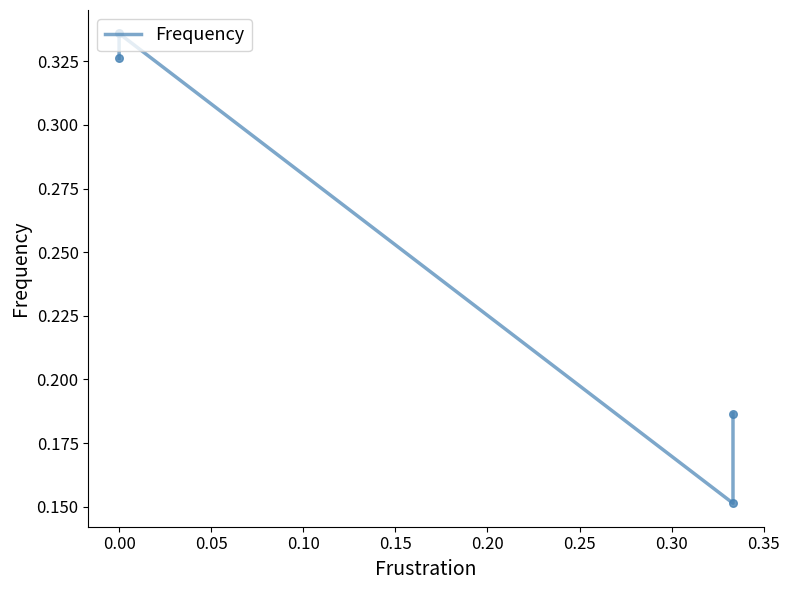

What is the change in value from 0.00 to 0.10?

-0.1